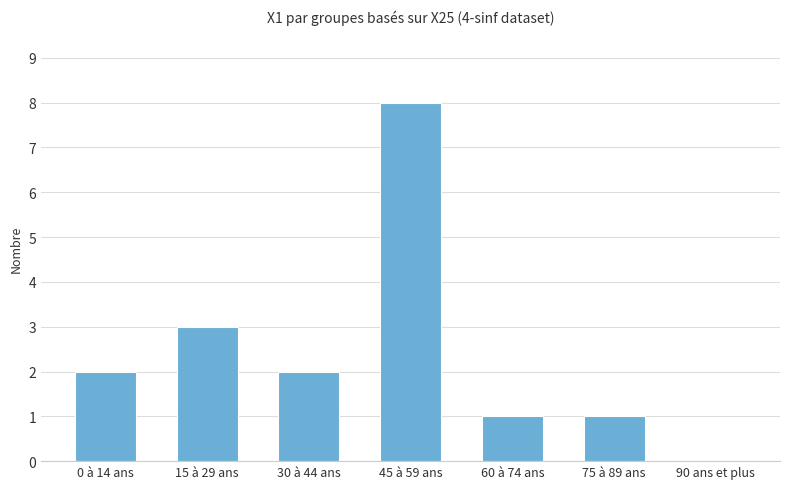

Reading left to right, list all the values displayed in this chart.

0 à 14 ans=2	15 à 29 ans=3	30 à 44 ans=2	45 à 59 ans=8	60 à 74 ans=1	75 à 89 ans=1	90 ans et plus=0